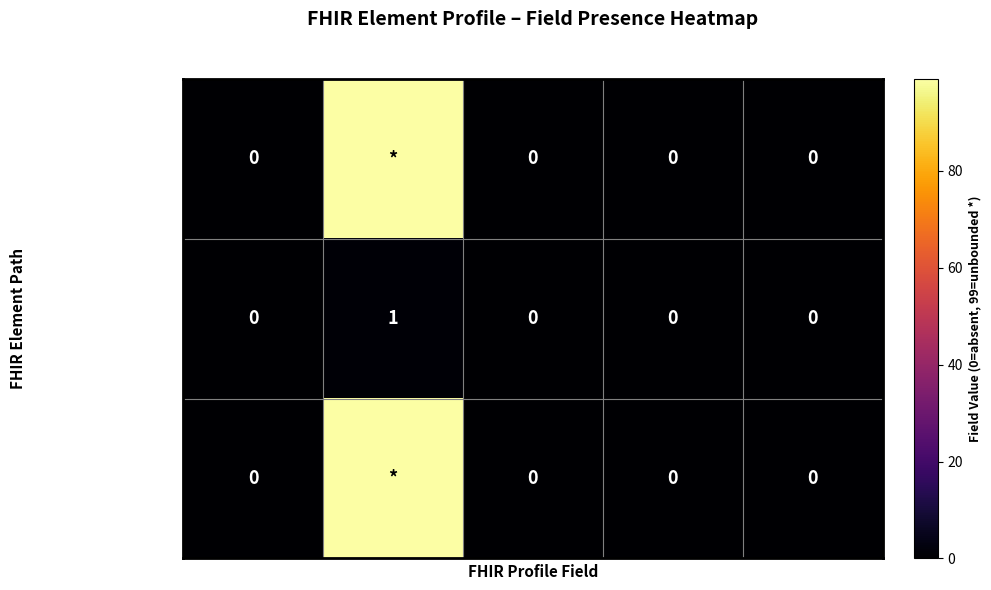

The Element.id series shows 0 at Is Summary. True or false?

True